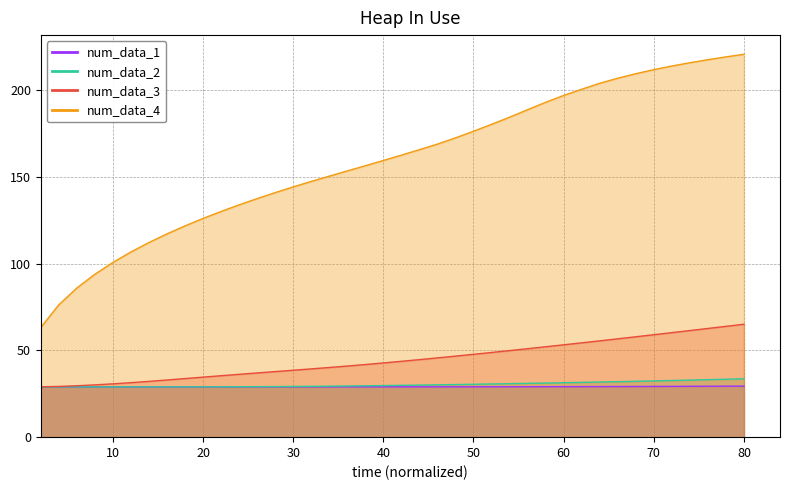

Is the value of num_data_1 at 29 greater than the value of num_data_4 at 21?

No